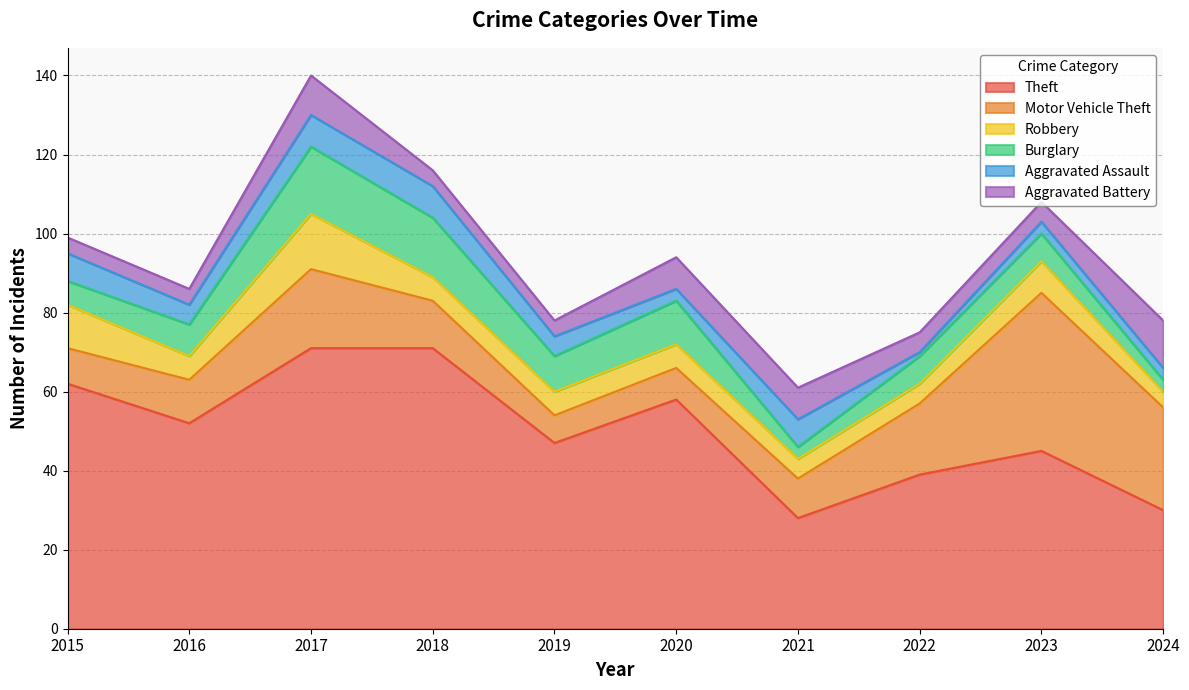

Which has a higher value, 2024 or 2019?

2019